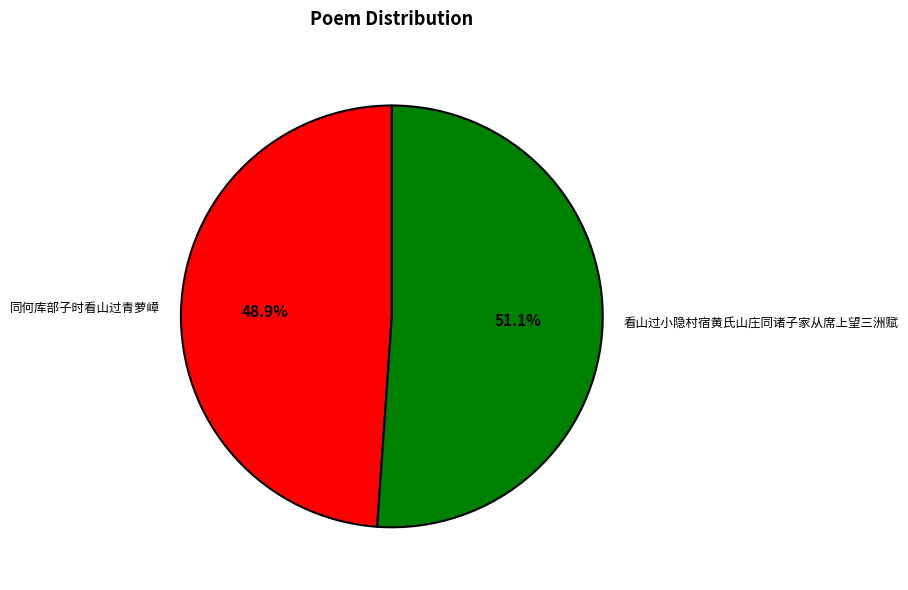

What is the ratio of the value at 同何库部子时看山过青萝嶂 to the value at 看山过小隐村宿黄氏山庄同诸子家从席上望三洲赋?

1.0